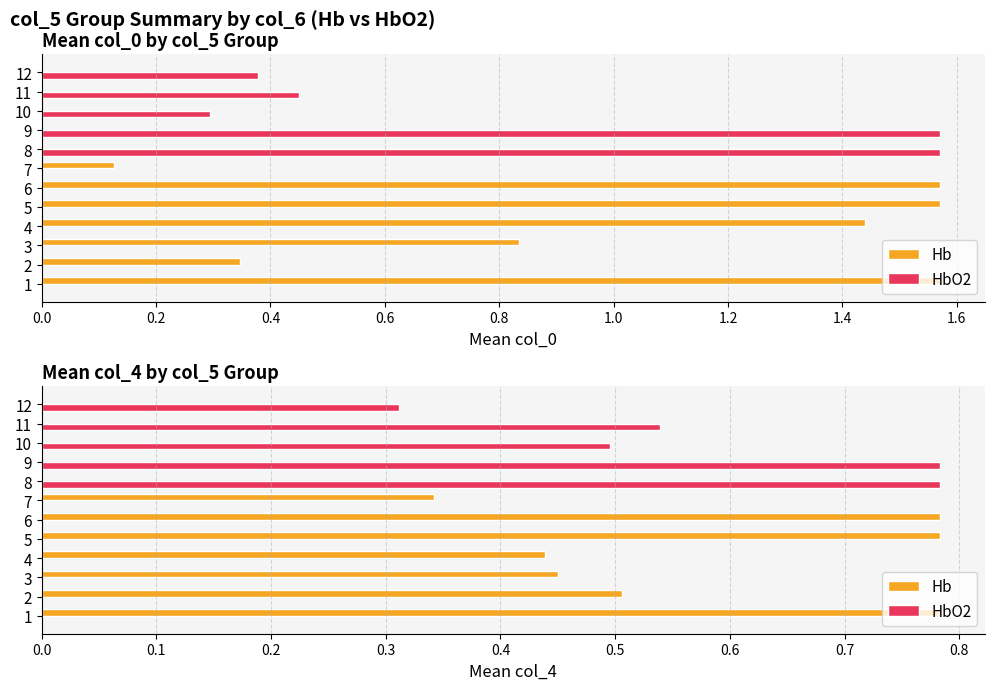

True or false: HbO2 has a value of 0.2 at 7.

False